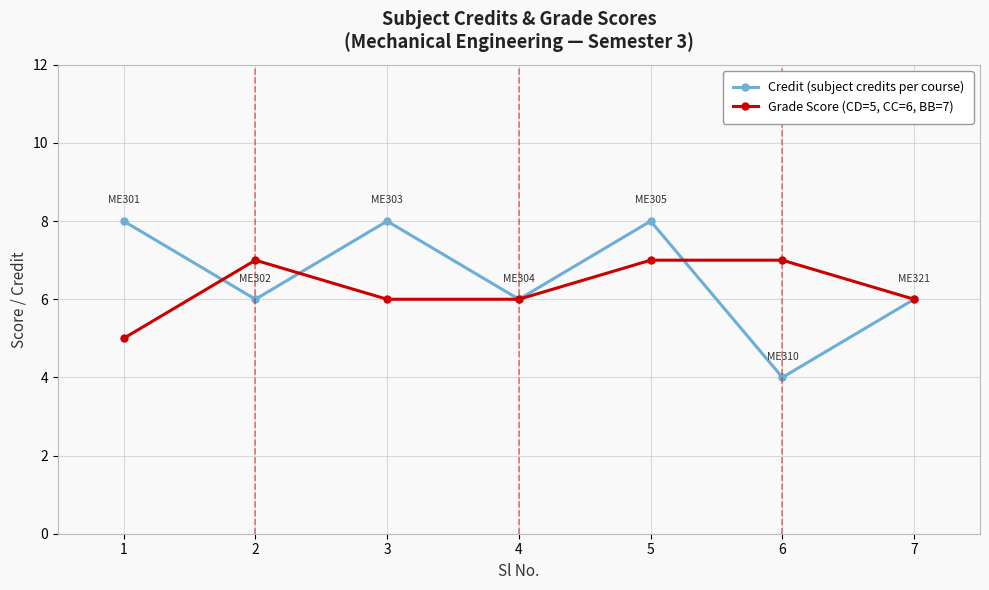

Reading right to left, extract all data points from this chart.

Credit (subject credits per course): 6	4	8	6	8	6	8
Grade Score (CD=5, CC=6, BB=7): 6	7	7	6	6	7	5